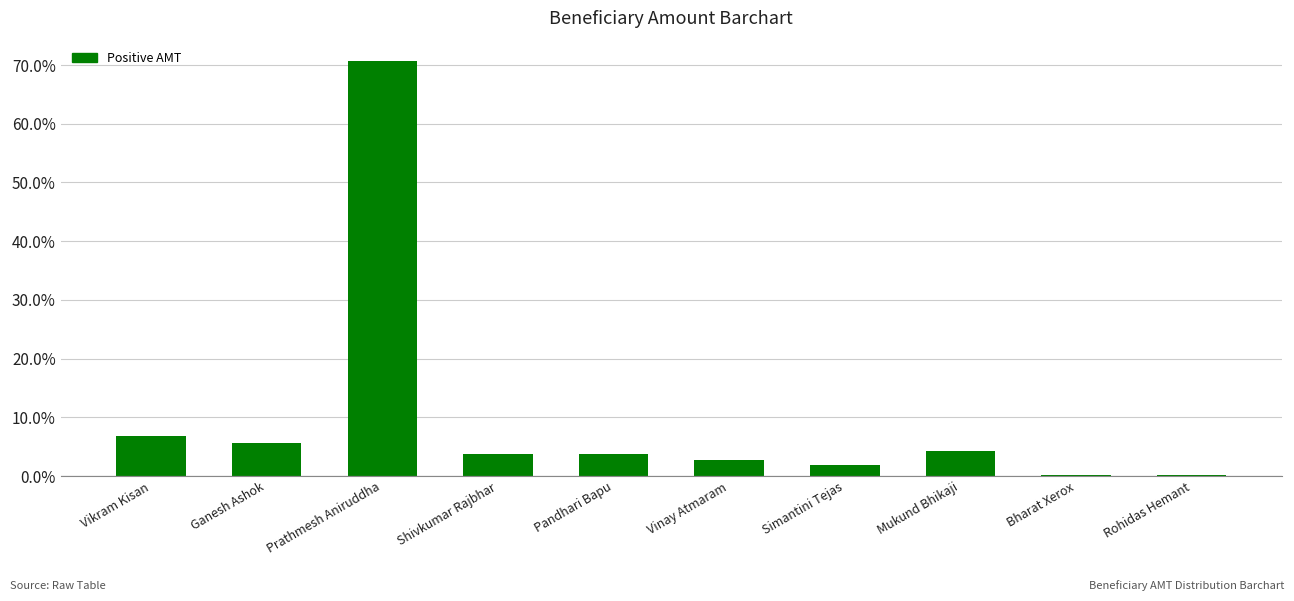

What position from the right is Vinay Atmaram?

5